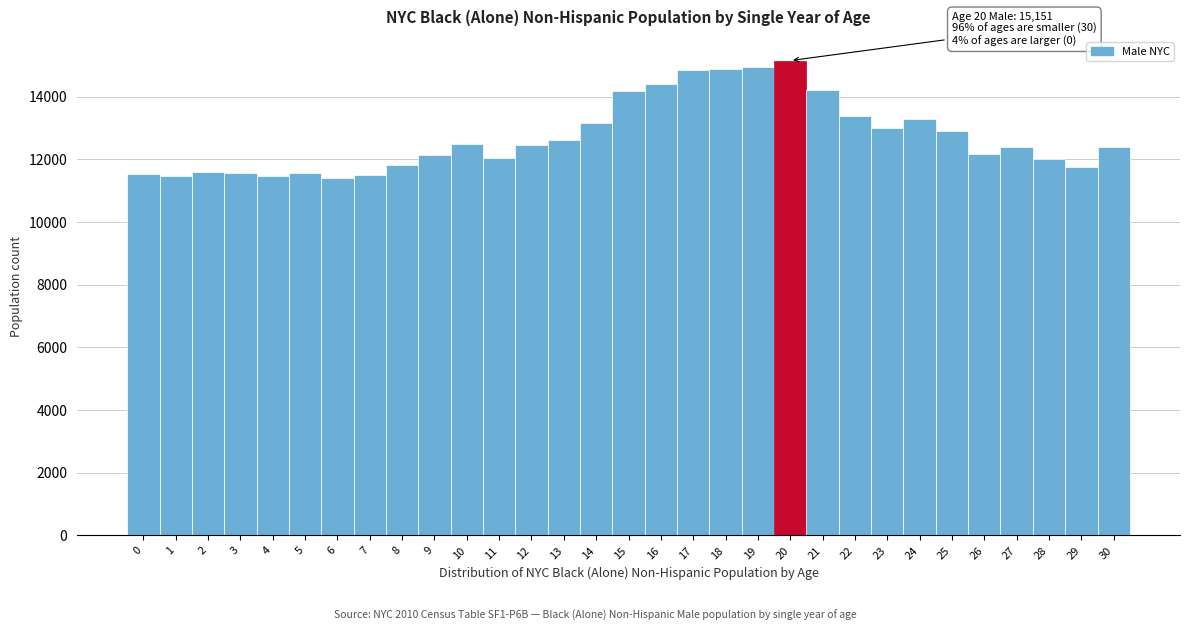

What is the sum of all values?

394773